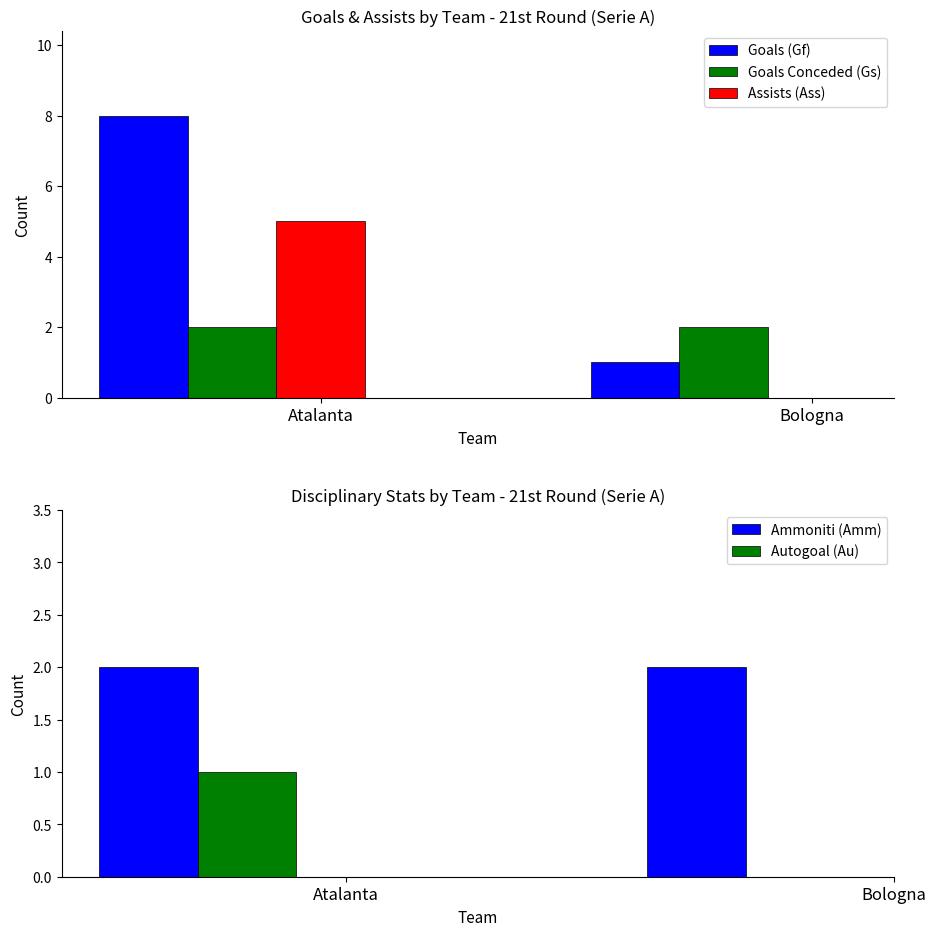

Which series changed the most between Atalanta and Bologna?

Goals (Gf)